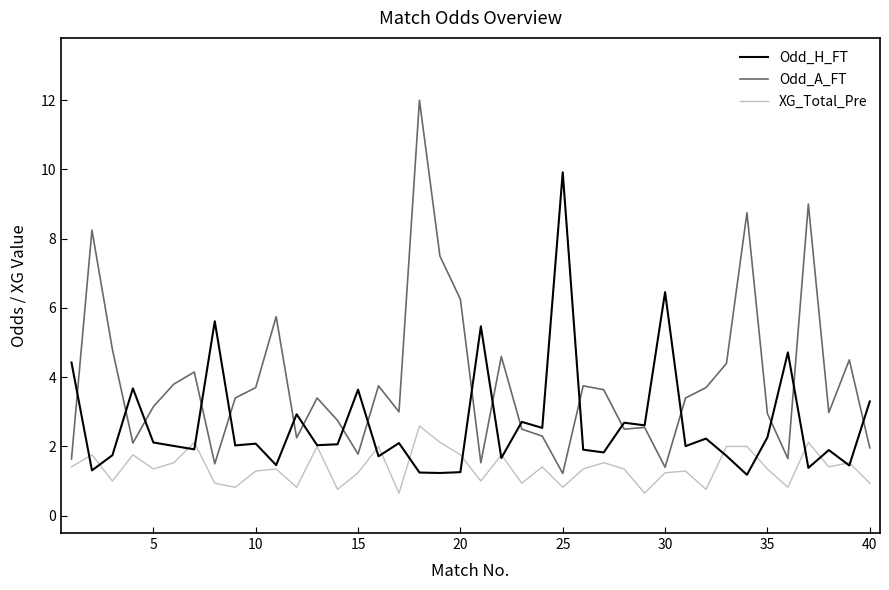

What is the maximum value shown in the chart?

12.0